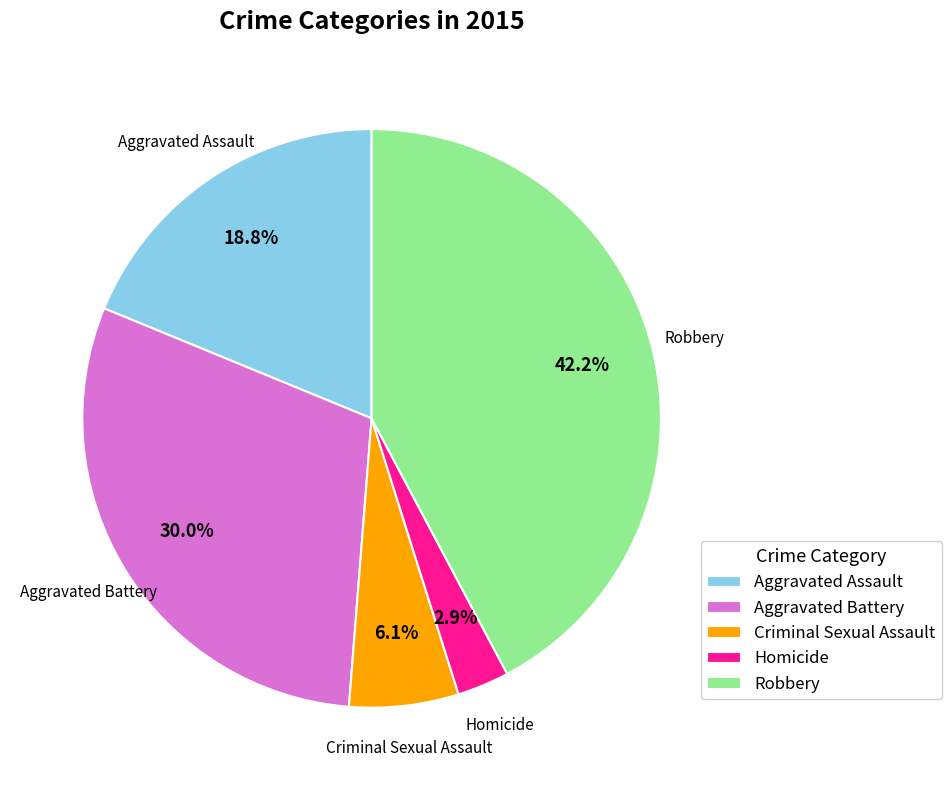

Rank the categories by value from highest to lowest.

Robbery, Aggravated Battery, Aggravated Assault, Criminal Sexual Assault, Homicide